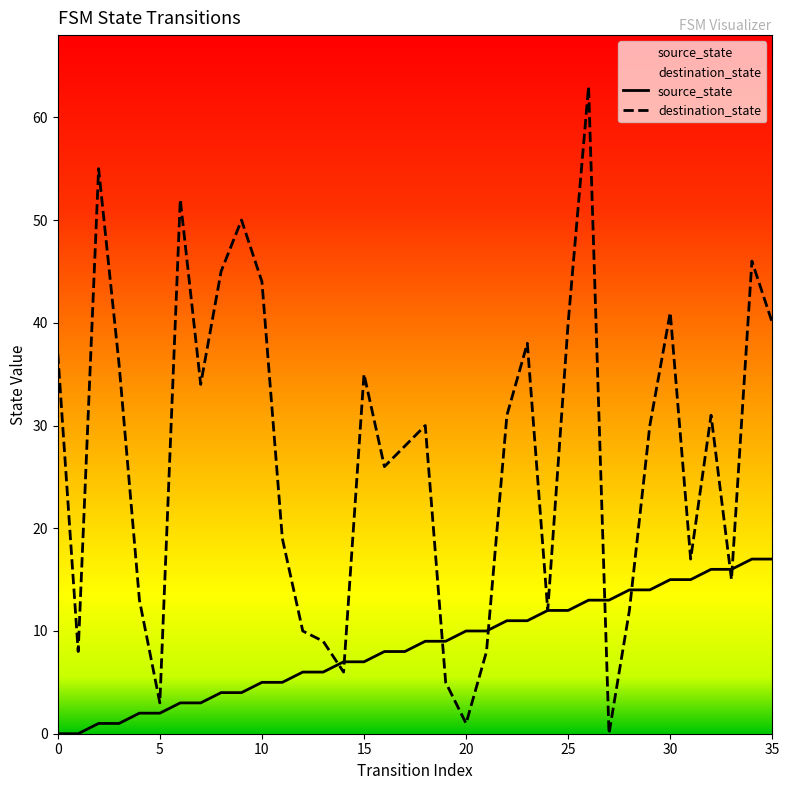

Which series has the widest spread of values?

destination_state